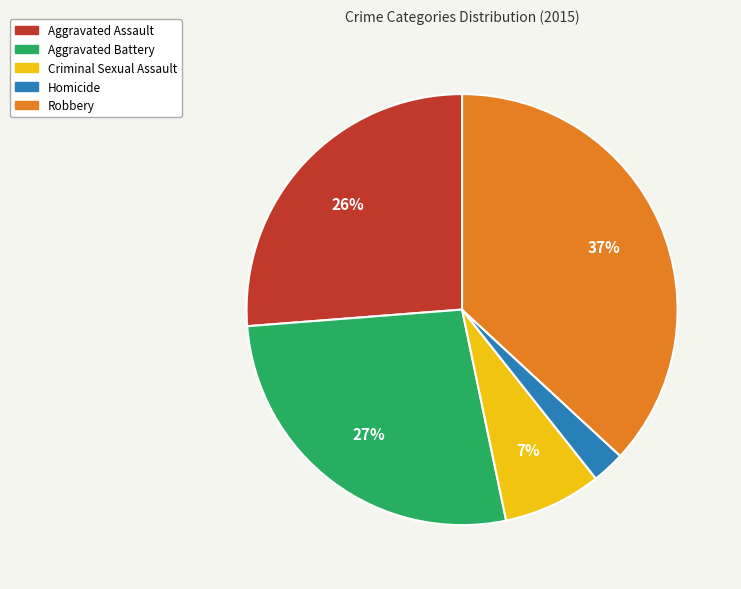

Is it true that Criminal Sexual Assault is 2% of the pie?

False